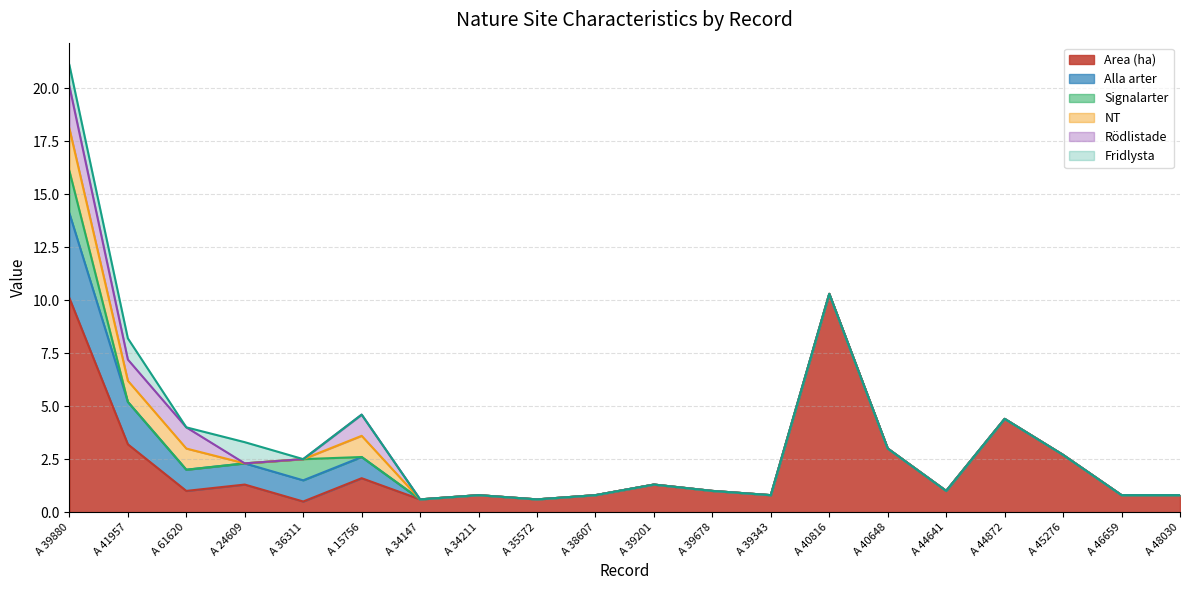

True or false: Area (ha) has more than 0 interior local peaks.

True